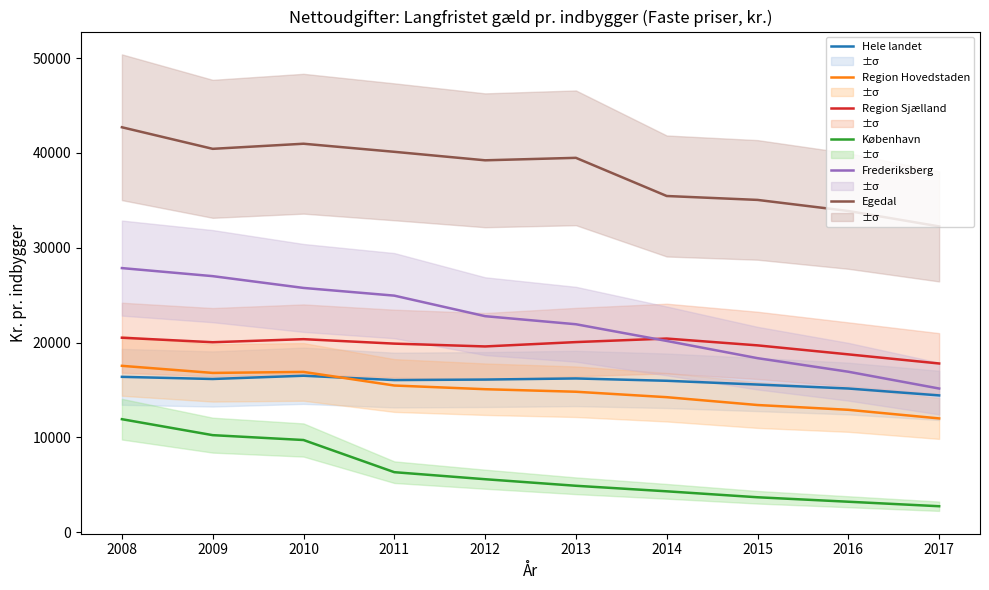

True or false: Region Hovedstaden has a value of 5550 at 2012.

False